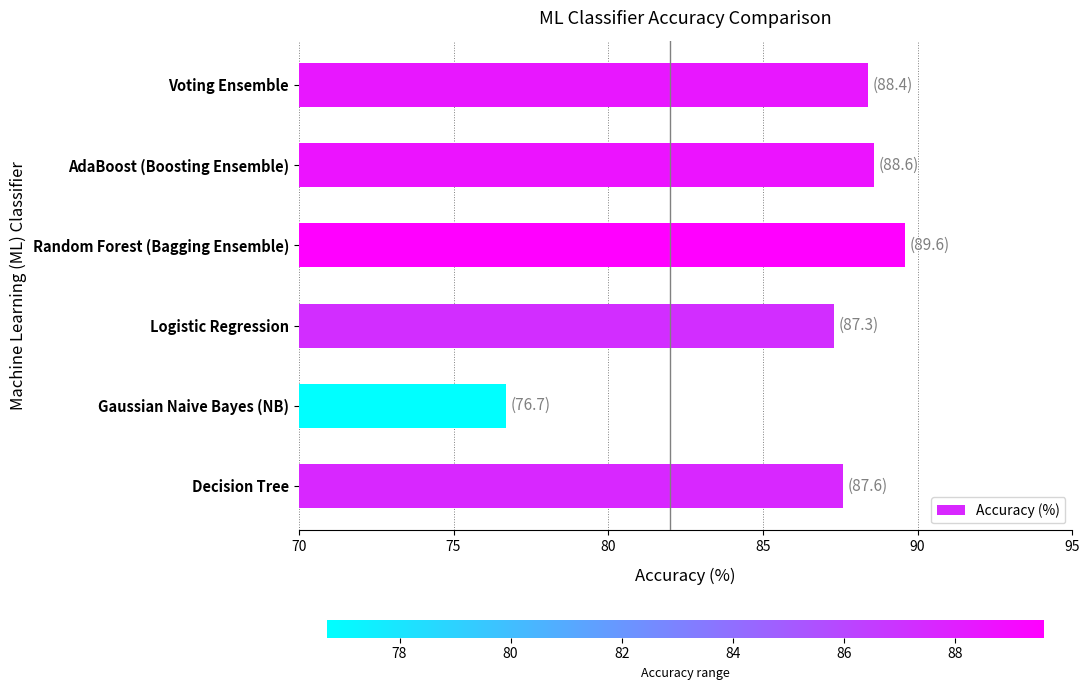

What is the change in value from Gaussian Naive Bayes (NB) to Voting Ensemble?

+11.7